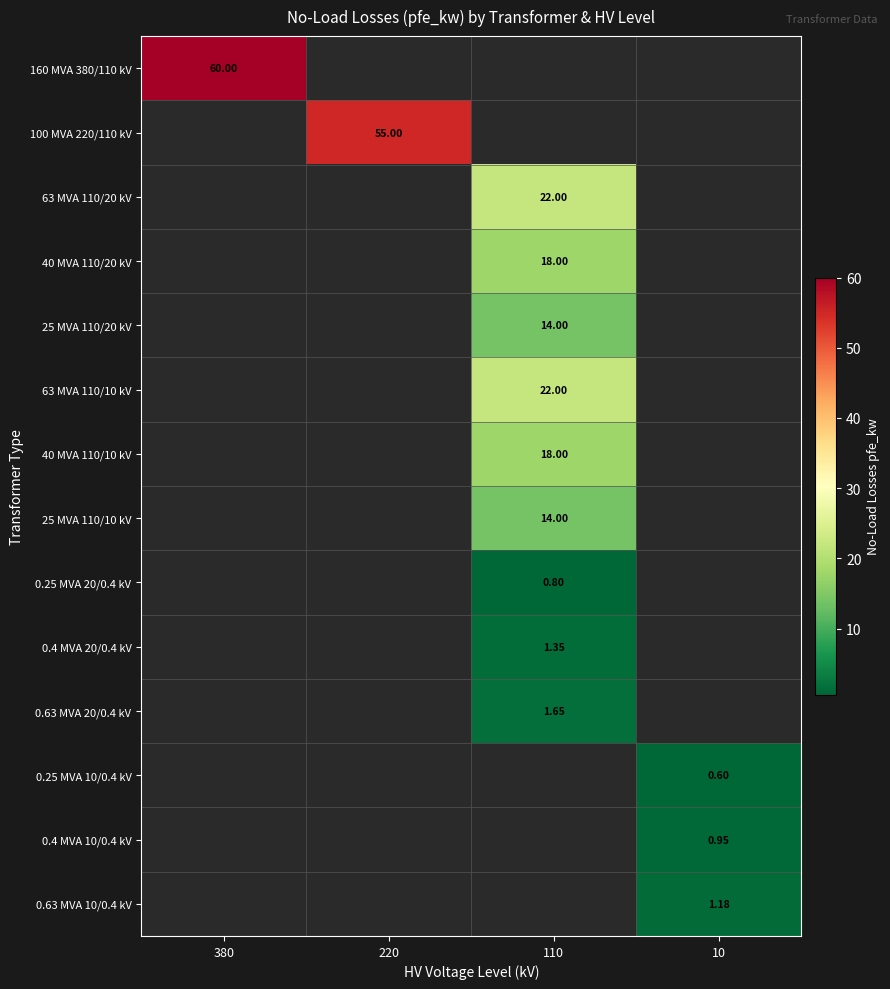

Which series has the largest range (max minus min)?

160 MVA 380/110 kV